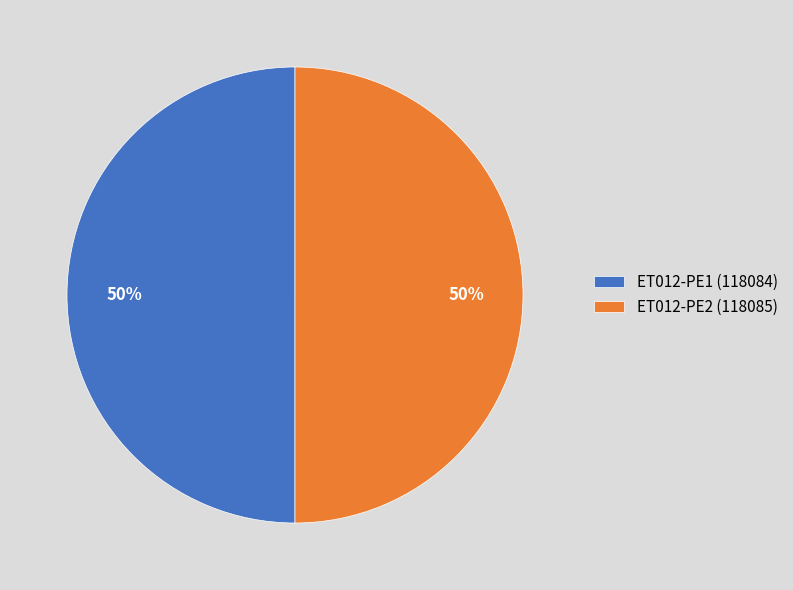

How many slices are in this pie chart?

2